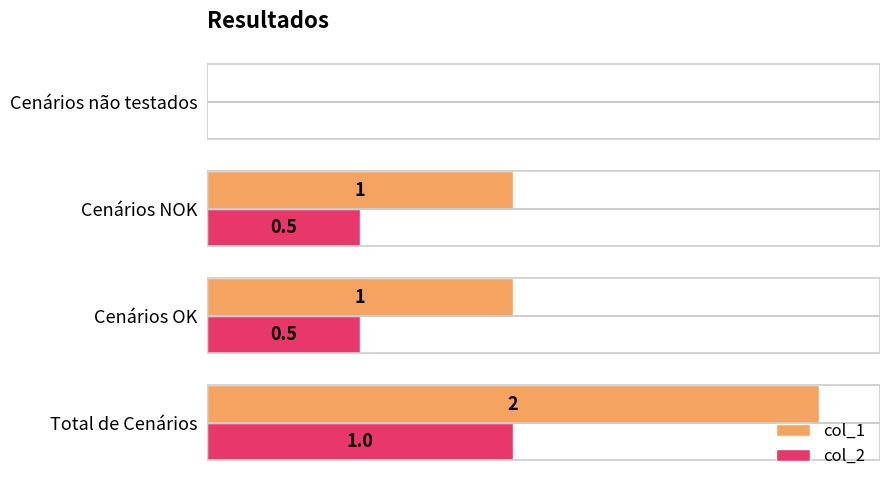

Which series has the largest total across all categories?

col_1